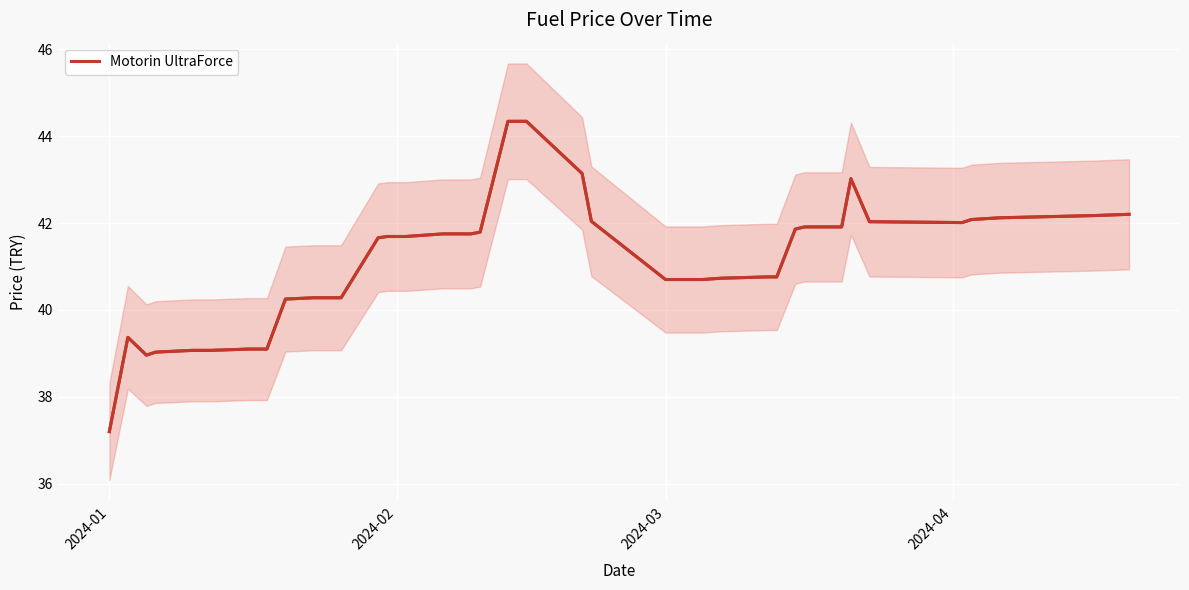

Reading left to right, list all the values displayed in this chart.

37.2	39.4	39.0	39.0	39.1	39.1	39.1	39.1	40.2	40.3	40.3	40.3	41.7	41.7	41.7	41.7	41.8	41.8	41.8	44.3	44.3	43.1	42.0	40.7	40.7	40.7	40.7	40.8	40.8	41.9	41.9	41.9	43.0	42.0	42.0	42.1	42.1	42.1	42.2	42.2